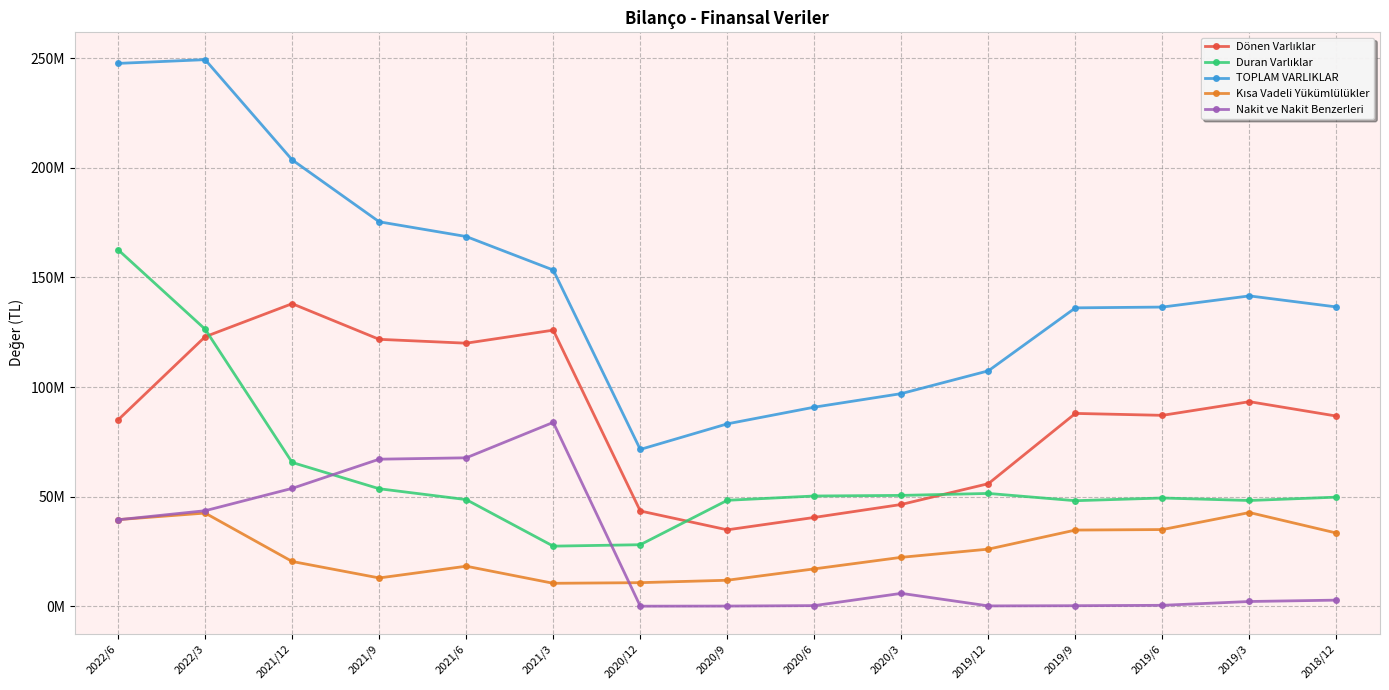

At which category is the sum across all series the highest?

2022/3